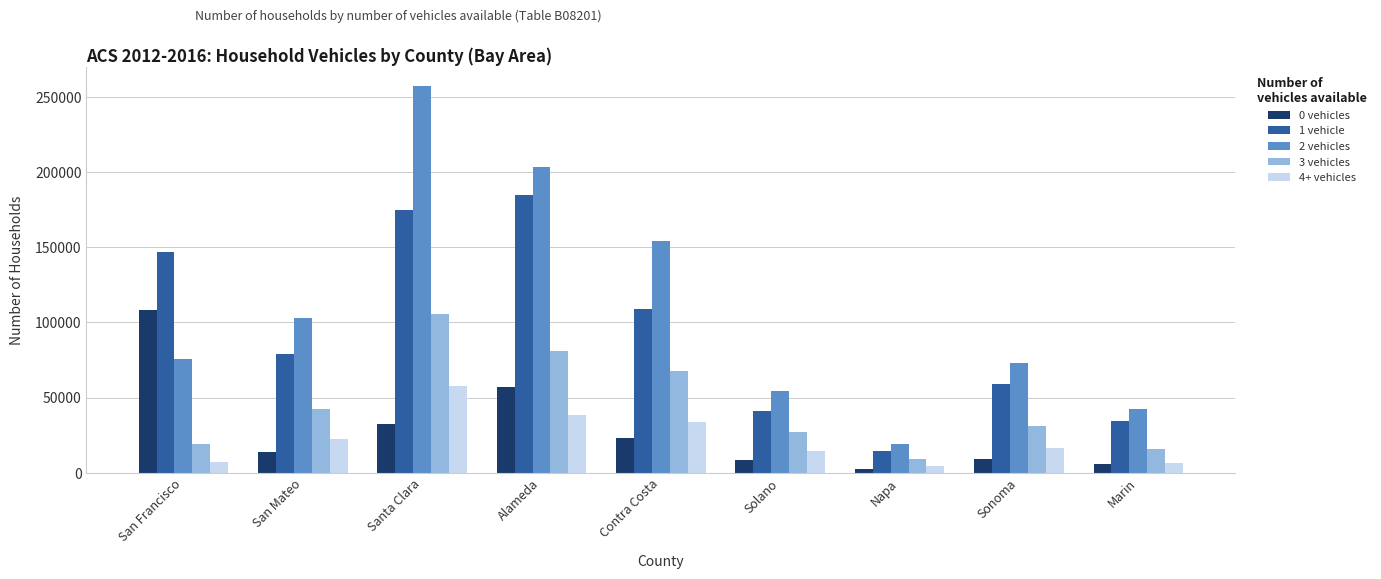

What is the minimum value shown in the chart?

2480